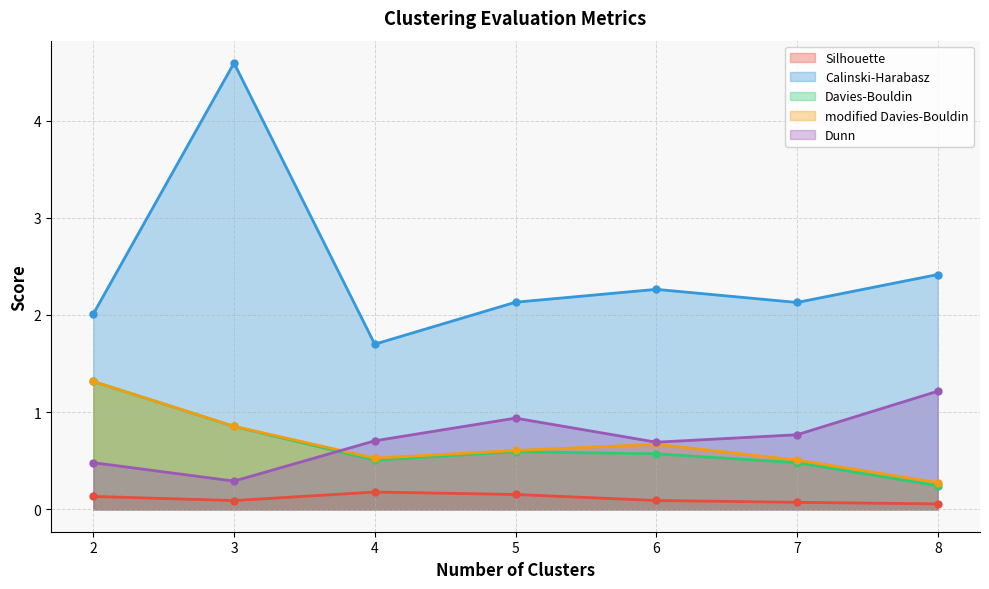

What is the difference between the maximum and minimum values in the Davies-Bouldin series?

1.1